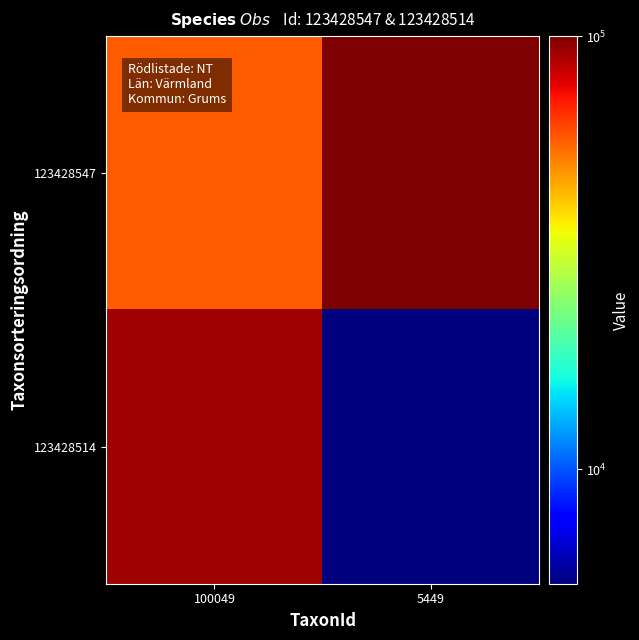

Rank the series by their average value, from lowest to highest.

123428514, 123428547